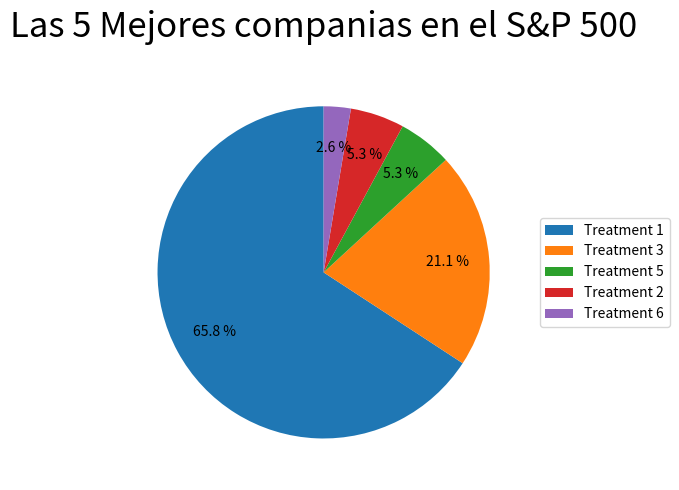

Which category has the biggest portion of the pie?

Treatment 1